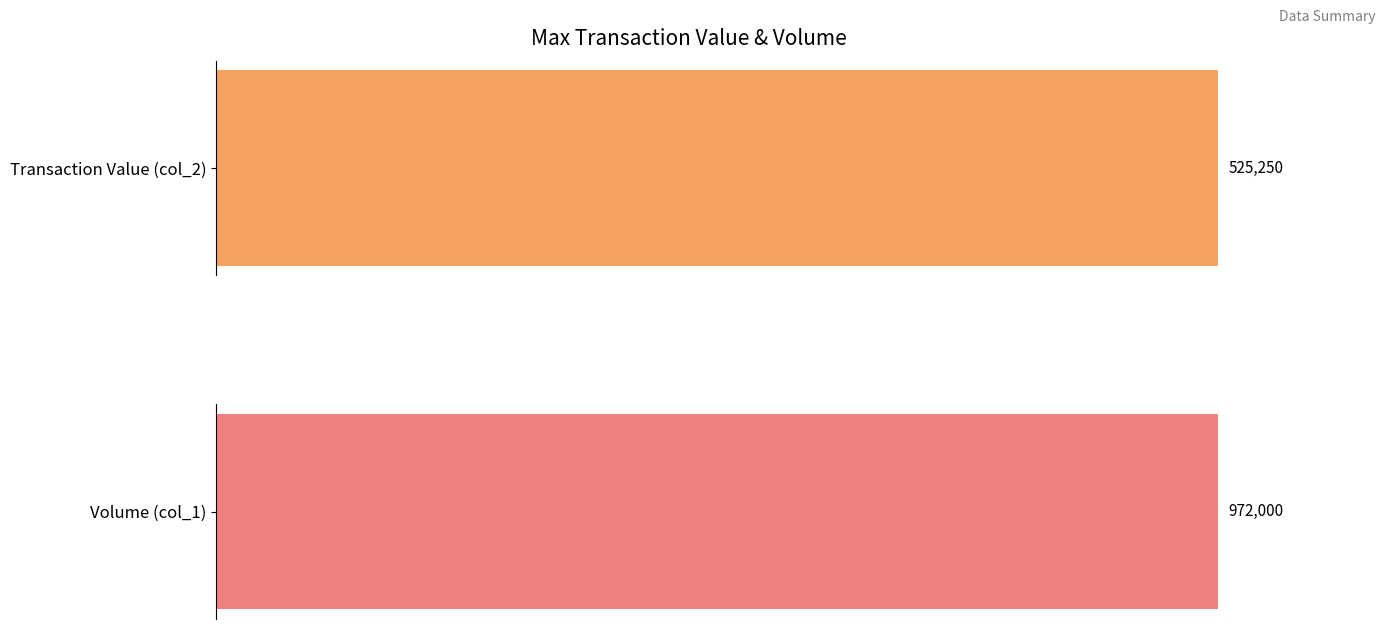

Rank the series by their average value, from lowest to highest.

col_2 (Transaction Value), col_1 (Volume)